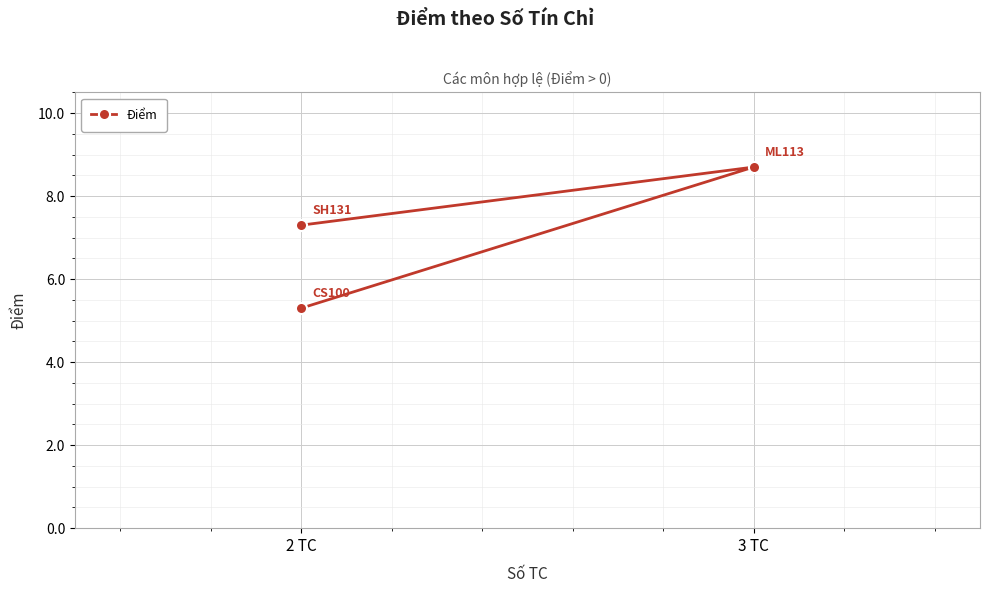

What is the difference between the maximum and minimum values?

3.4